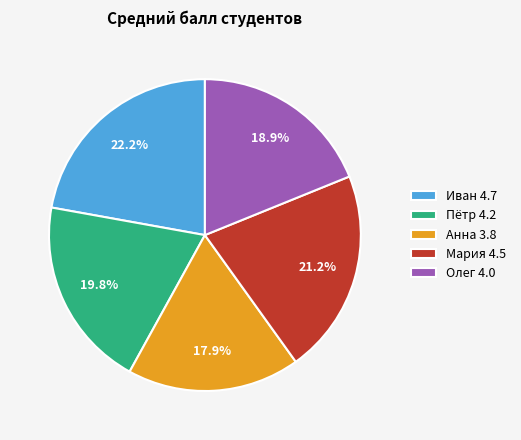

Is there a majority slice in this chart?

No